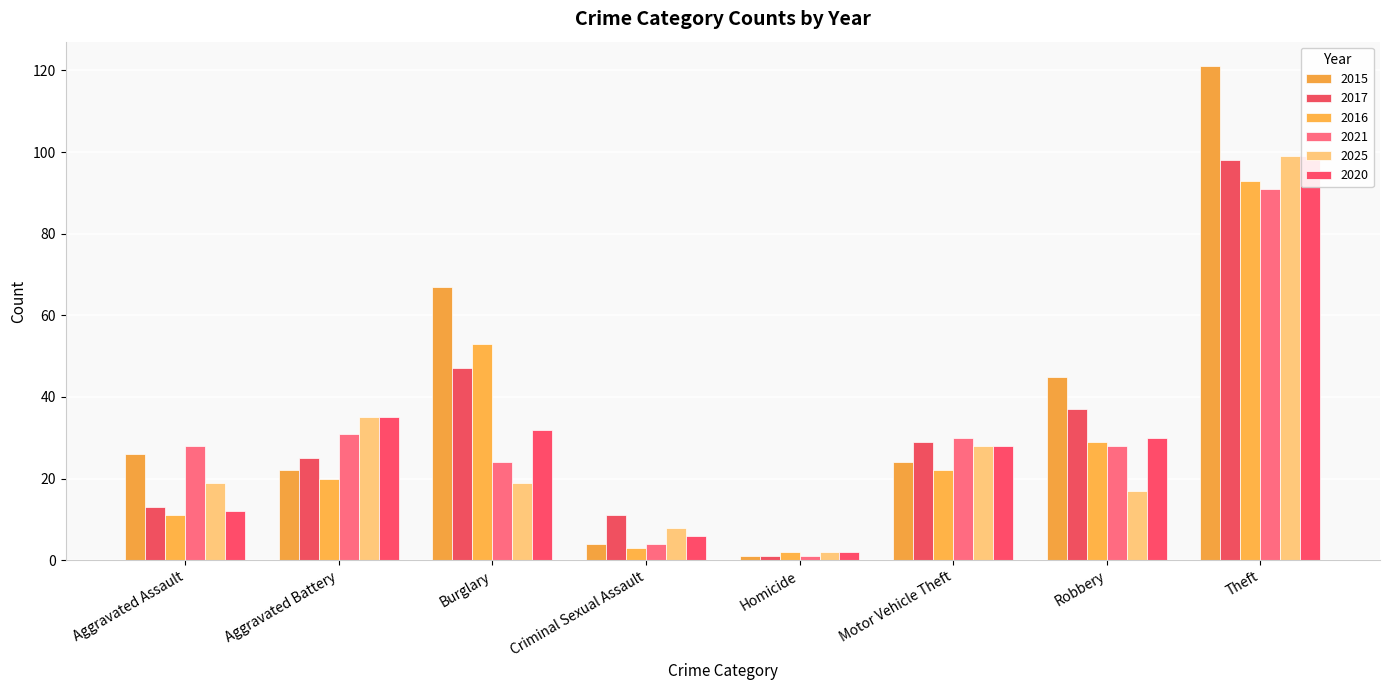

The 2015 series shows 22 at Aggravated Battery. True or false?

True